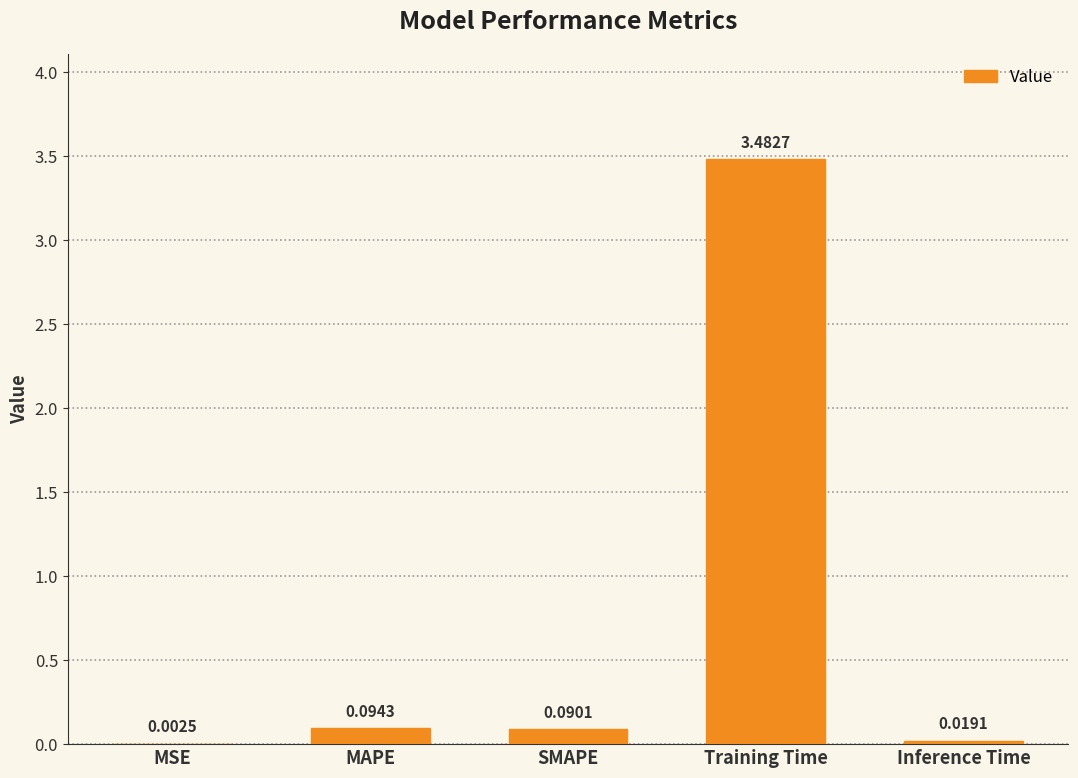

What is the change in value from MAPE to Inference Time?

-0.1